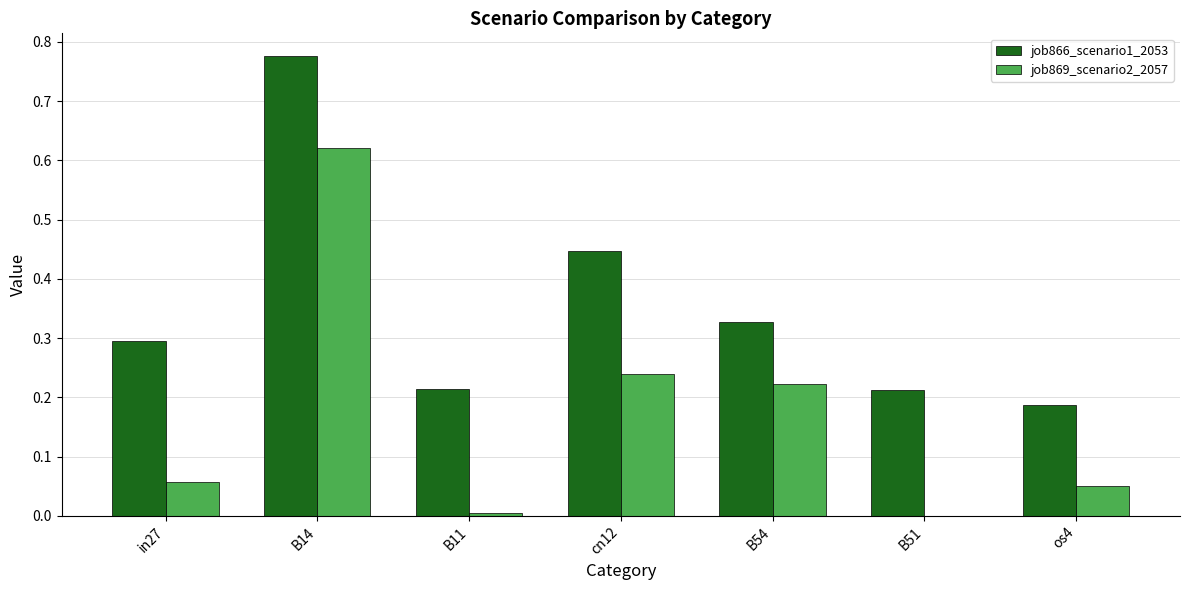

Between in27 and B14, which series saw the biggest shift?

job869_scenario2_2057